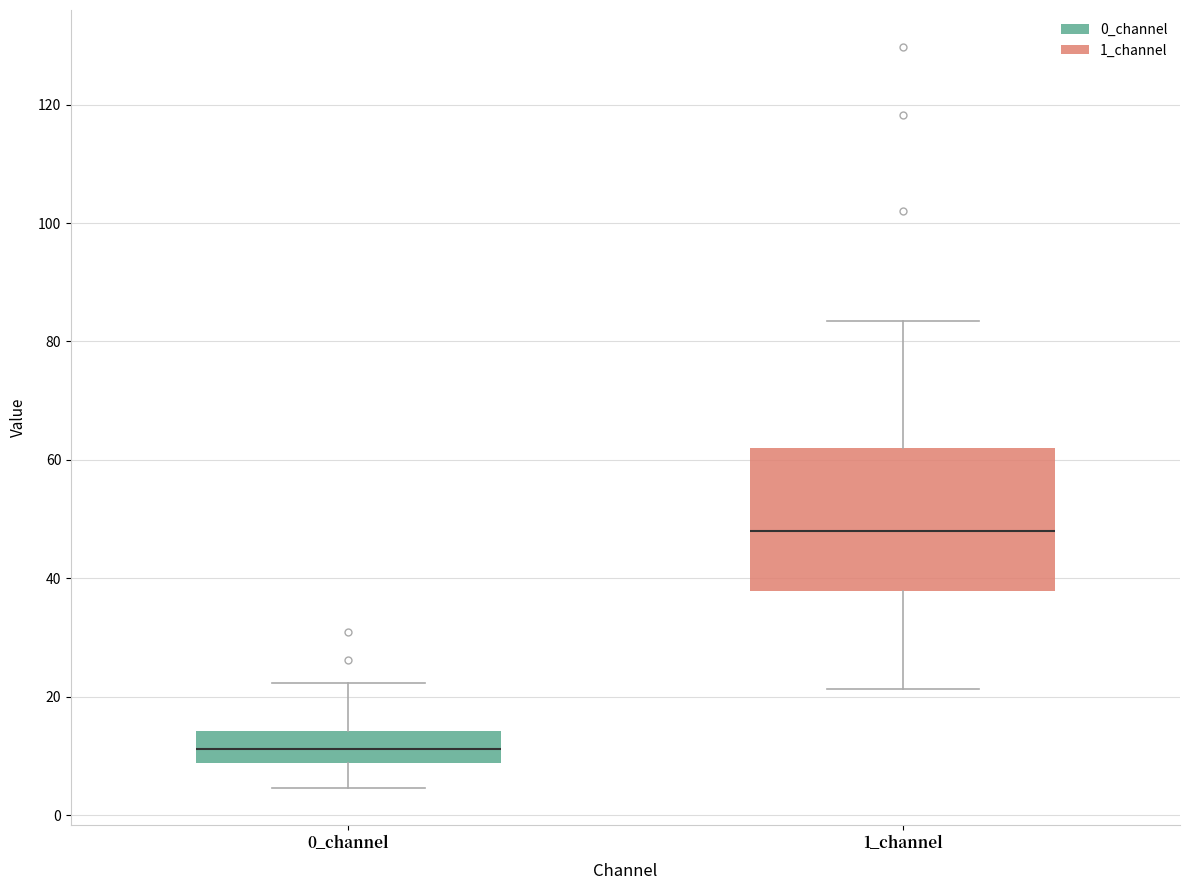

Reading left to right, read every box against the y-axis: the position of its median line, the range the box covers, and the ends of its whiskers. The values are not printed on the chart, so give them approximately, as read against the axis.

0_channel: median 12, box 8 to 14, whiskers 4 to 22
1_channel: median 48, box 38 to 62, whiskers 22 to 84